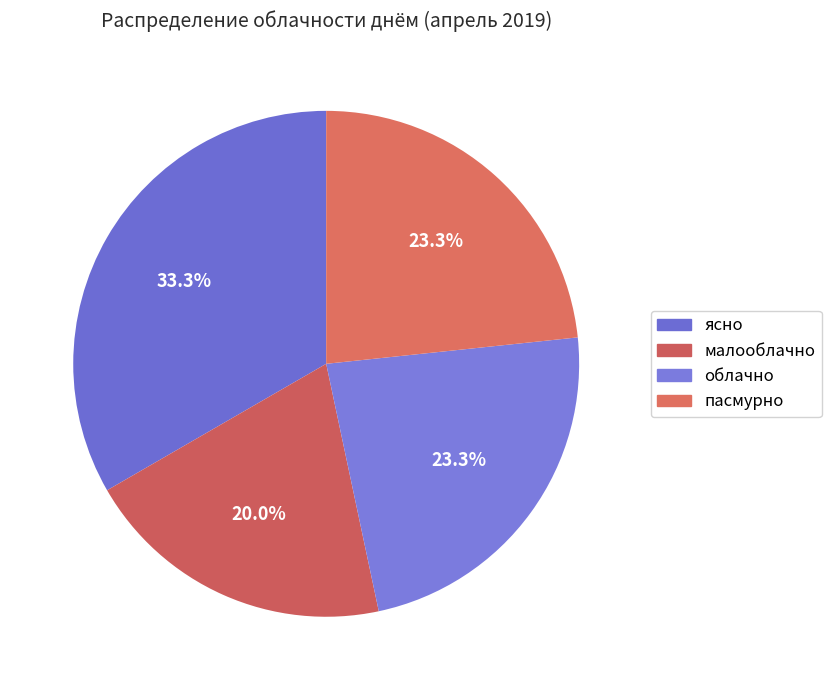

Does any single category account for the majority?

No